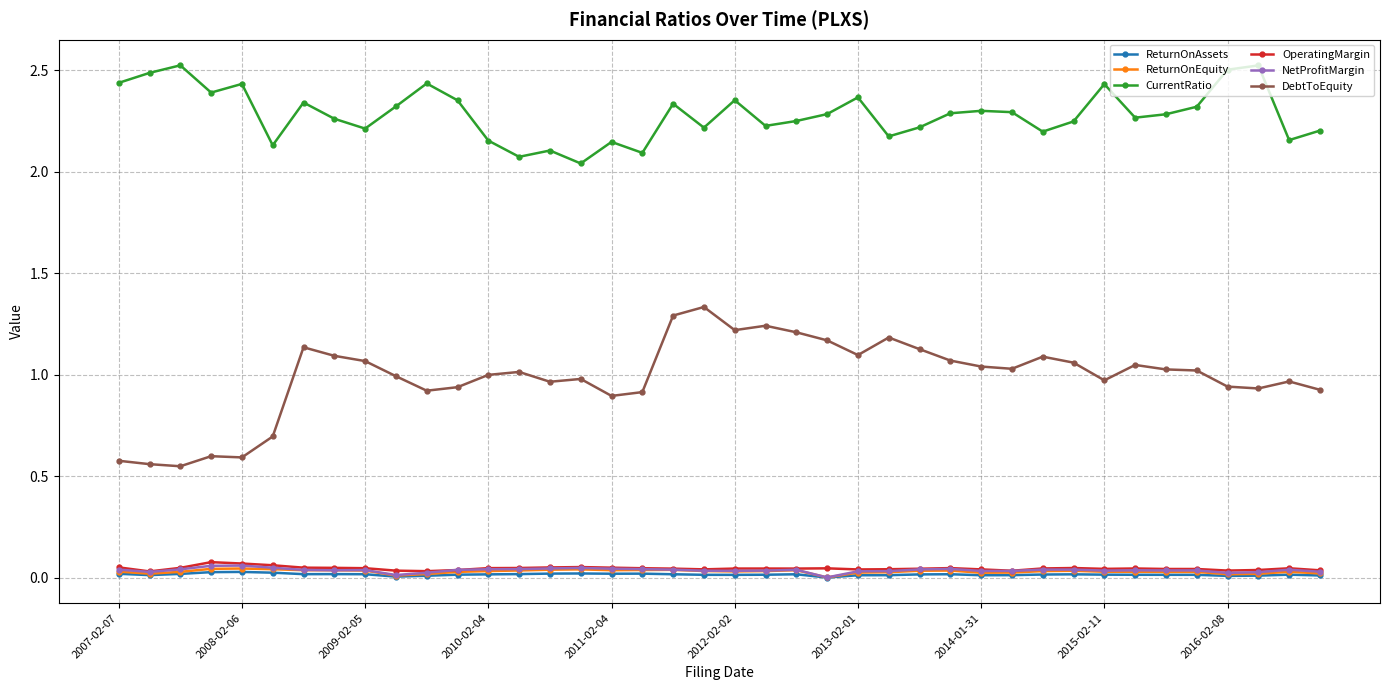

At how many categories does at least one series exceed 2?

40